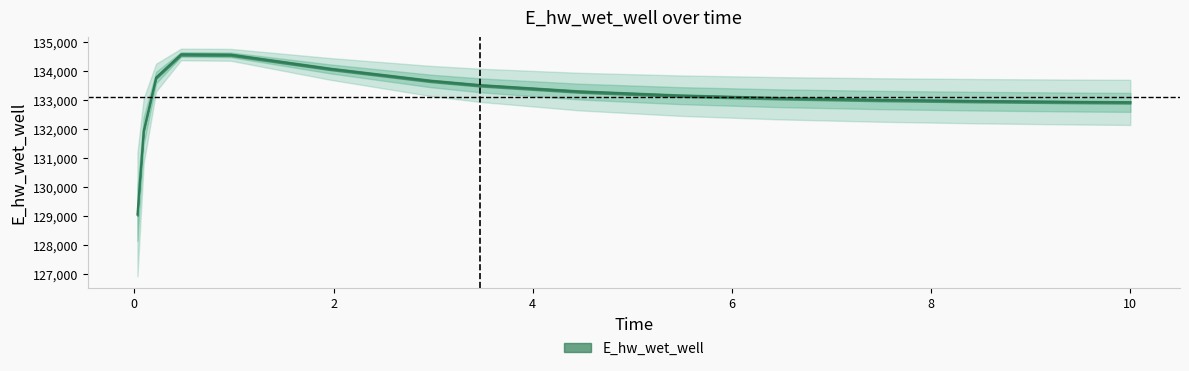

List the labels in order of value, smallest first.

0.03125, 0.09375, 10.0, 9.46875, 8.46875, 7.46875, 6.46875, 5.46875, 4.46875, 3.46875, 2.96875, 0.21875, 1.96875, 0.96875, 0.46875